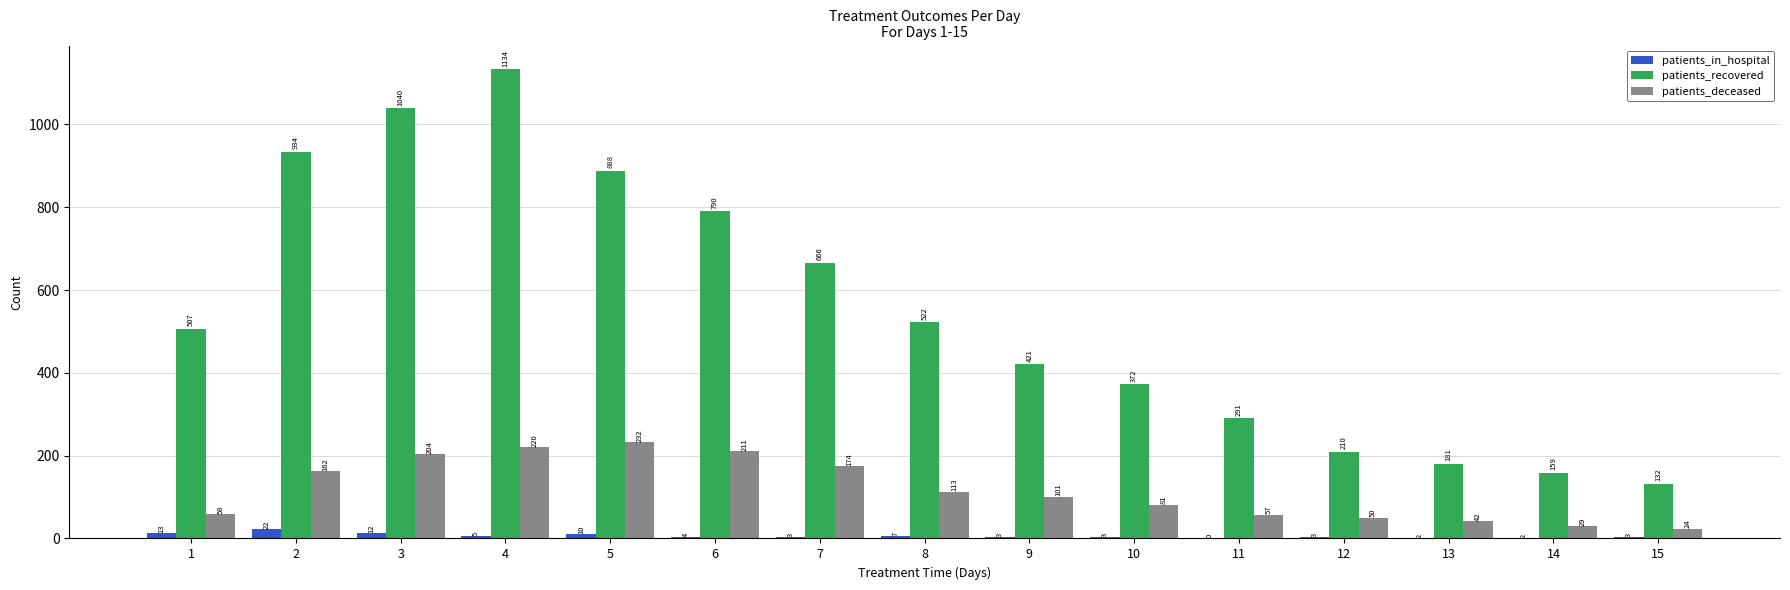

What is the total value across all series at 7?

843